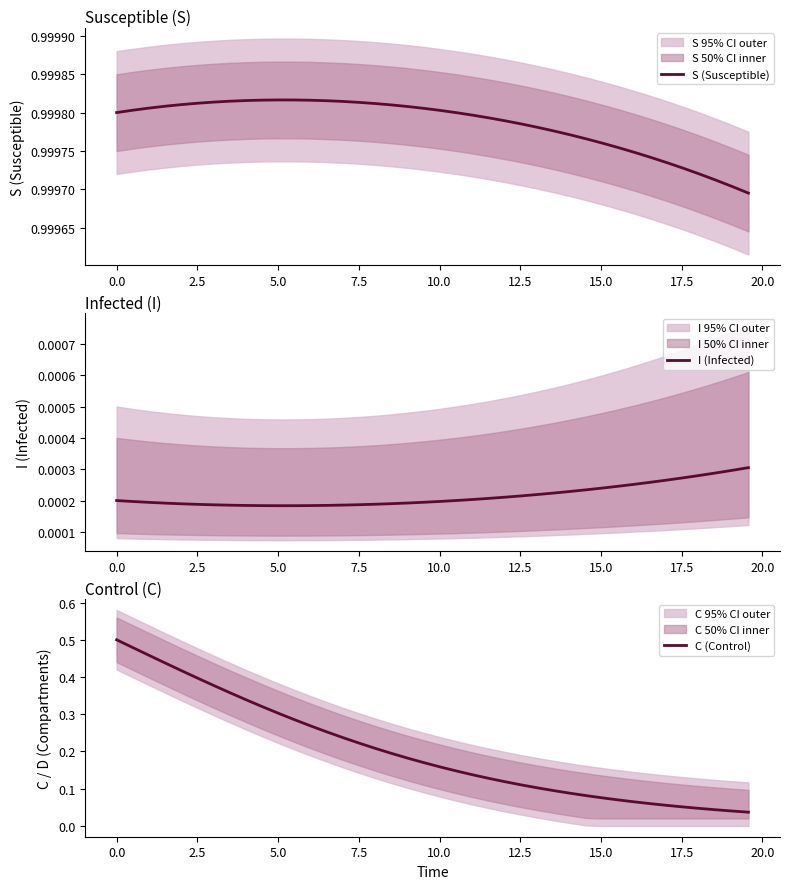

True or false: S (Susceptible) and I (Infected) intersect in this chart.

False